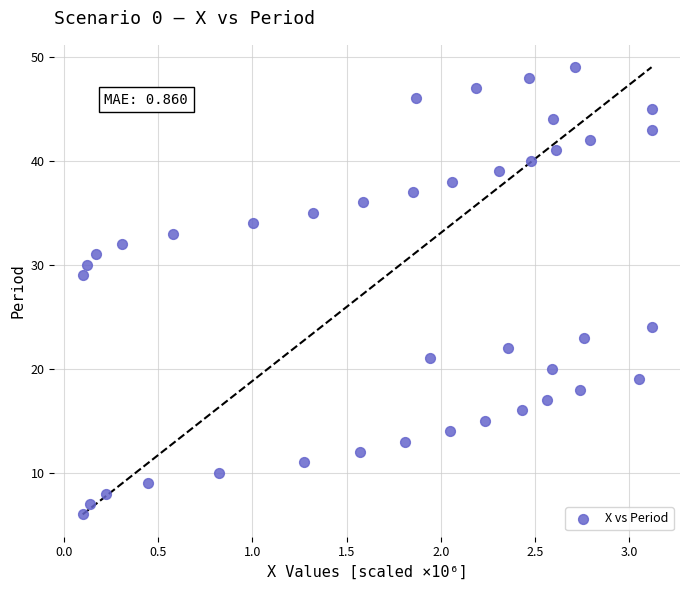

What Y value in the scatter plot is closest to 27?

29